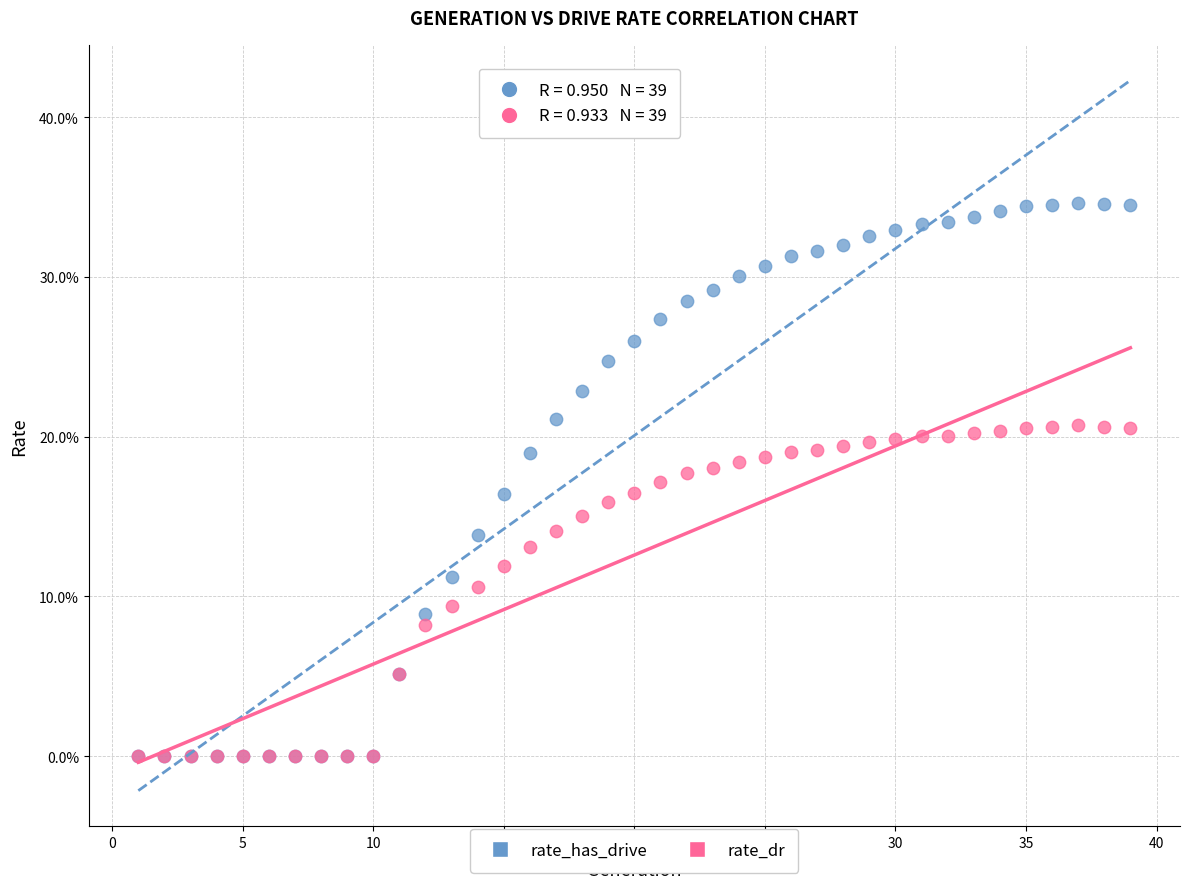

What are all the series names shown in the legend?

rate_has_drive, rate_dr